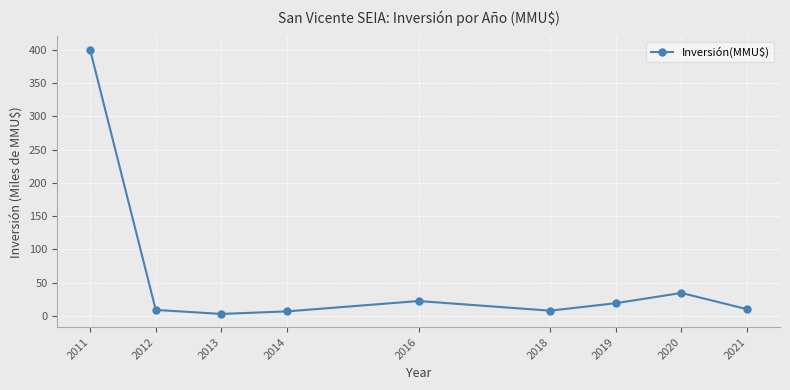

What is the sum of all values?

512.7